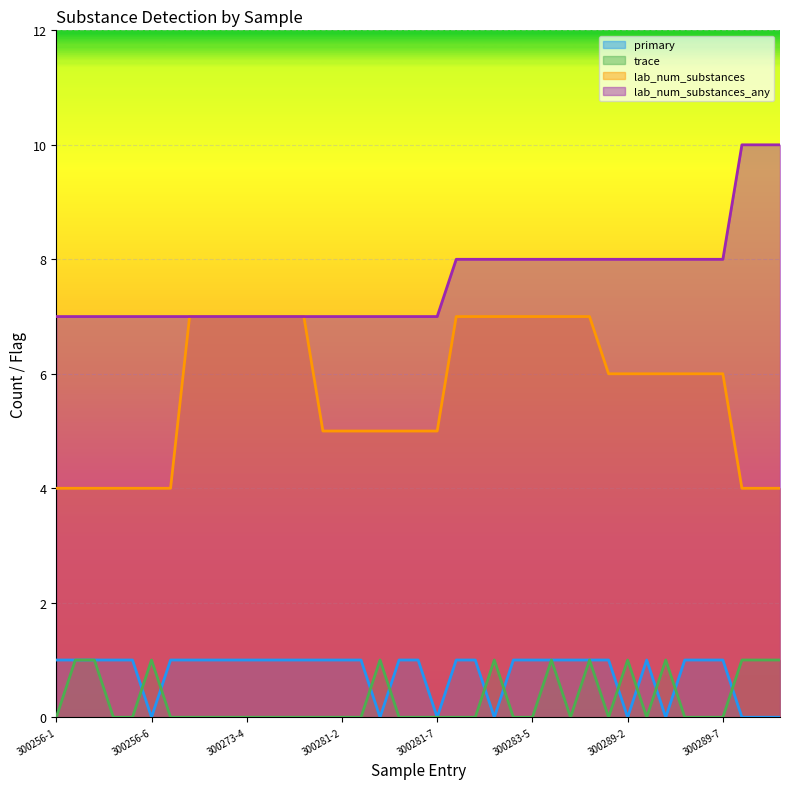

How many values in the primary series are below 1?

9